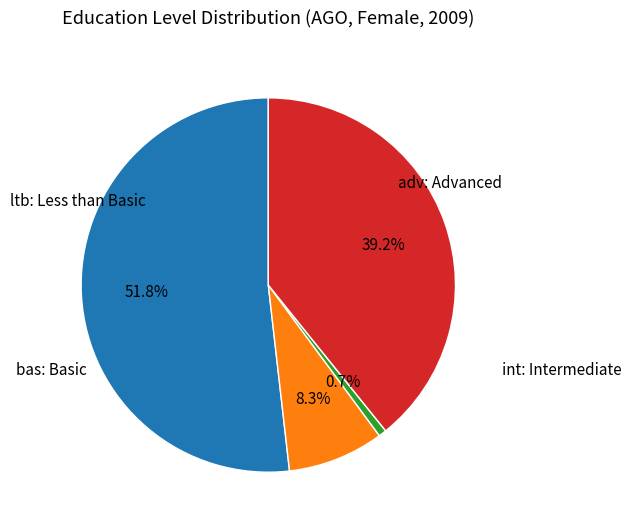

Does any single category account for the majority?

Yes